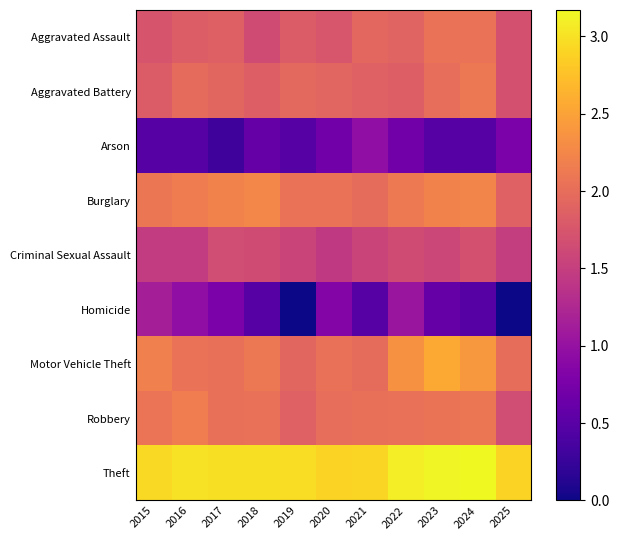

At which category is the sum across all series the highest?

2022